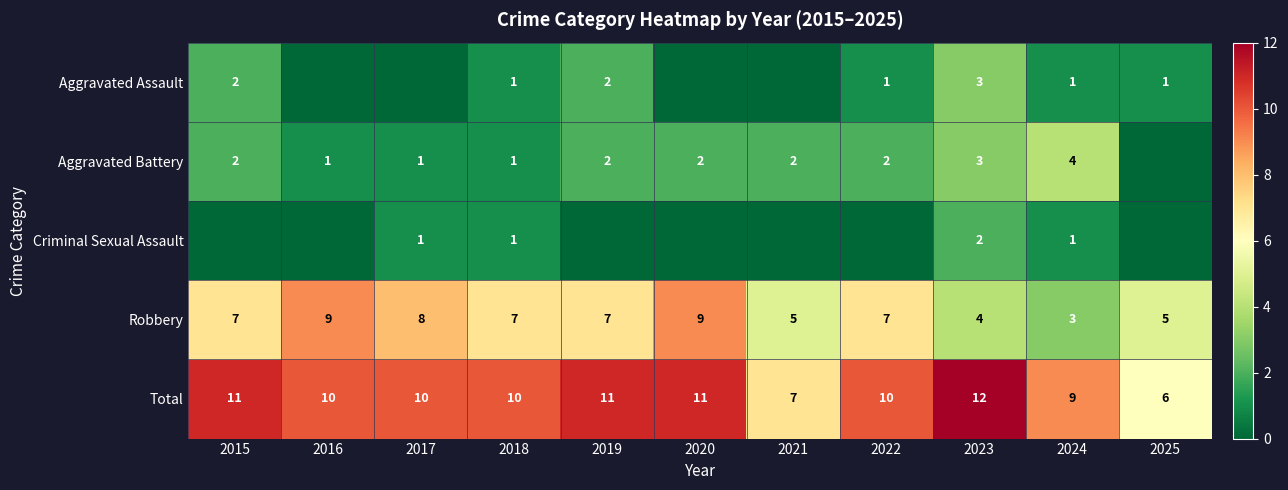

Count the number of categories in the chart.

11